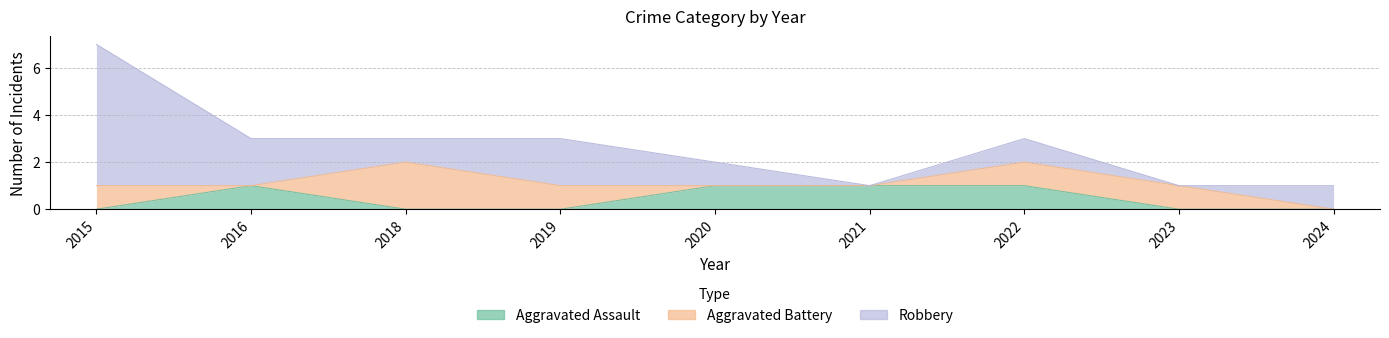

Count the Aggravated Battery values in the range 0 to 1.

8